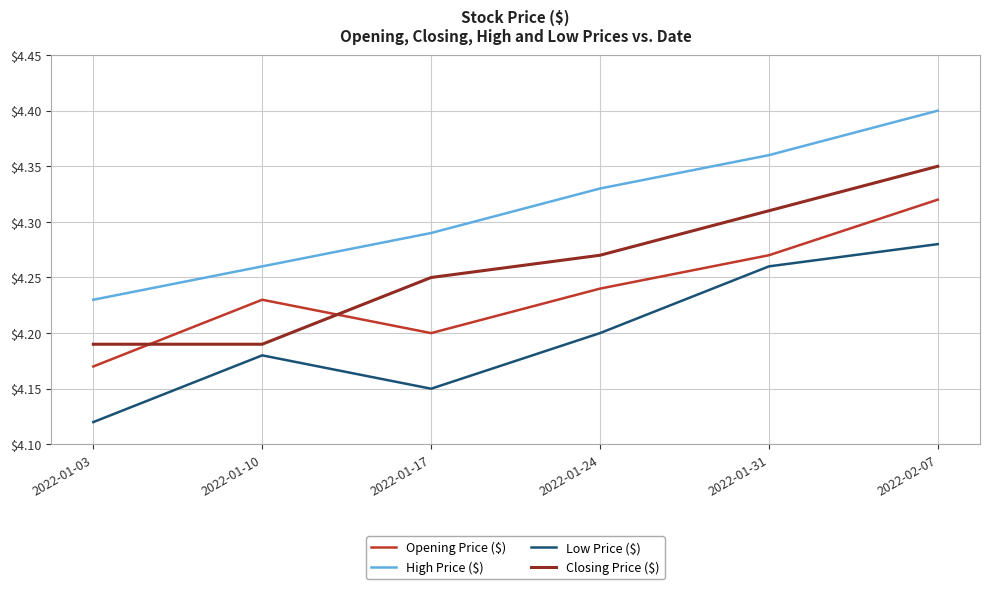

What is the difference between the Closing Price ($) values at 2022-01-31 and 2022-01-17?

0.1